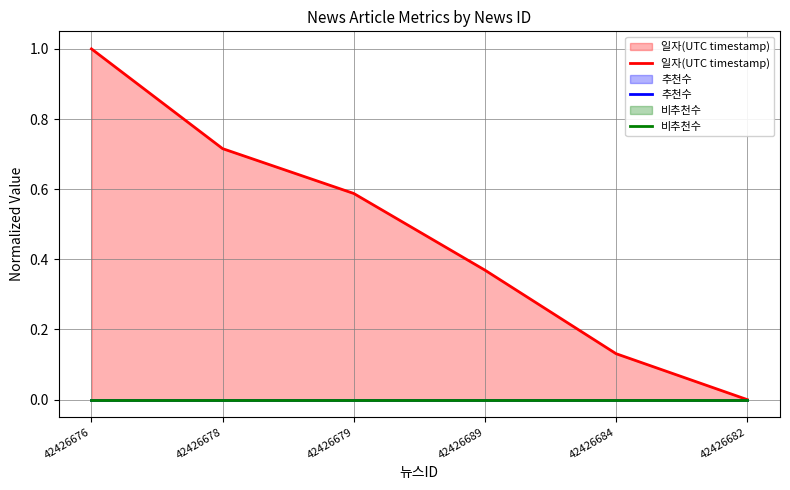

Reading left to right, extract all data points from this chart.

일자(UTC timestamp): 42426676=1.0	42426678=0.7	42426679=0.6	42426689=0.4	42426684=0.1	42426682=0.0
추천수: 42426676=0.0	42426678=0.0	42426679=0.0	42426689=0.0	42426684=0.0	42426682=0.0
비추천수: 42426676=0.0	42426678=0.0	42426679=0.0	42426689=0.0	42426684=0.0	42426682=0.0